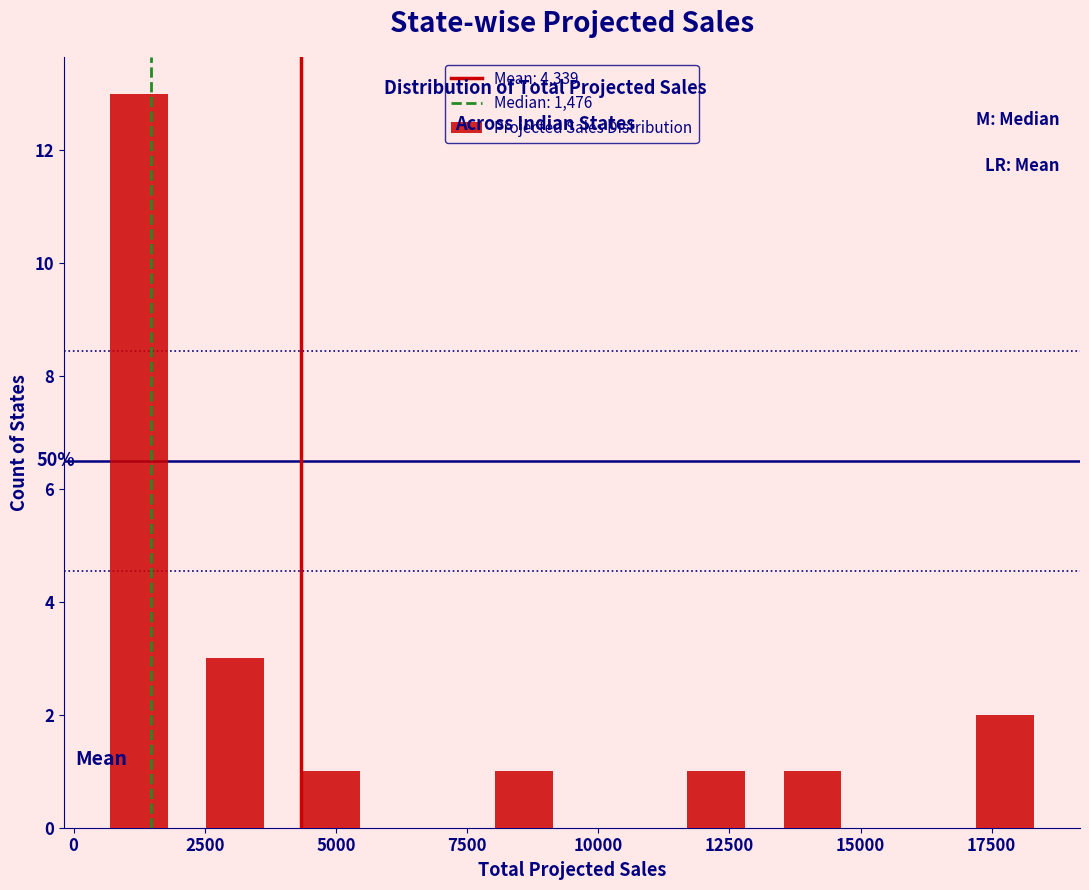

Around what value on the x-axis is the tallest bar? Give the approximate position of its centre, as read against the axis.

1000